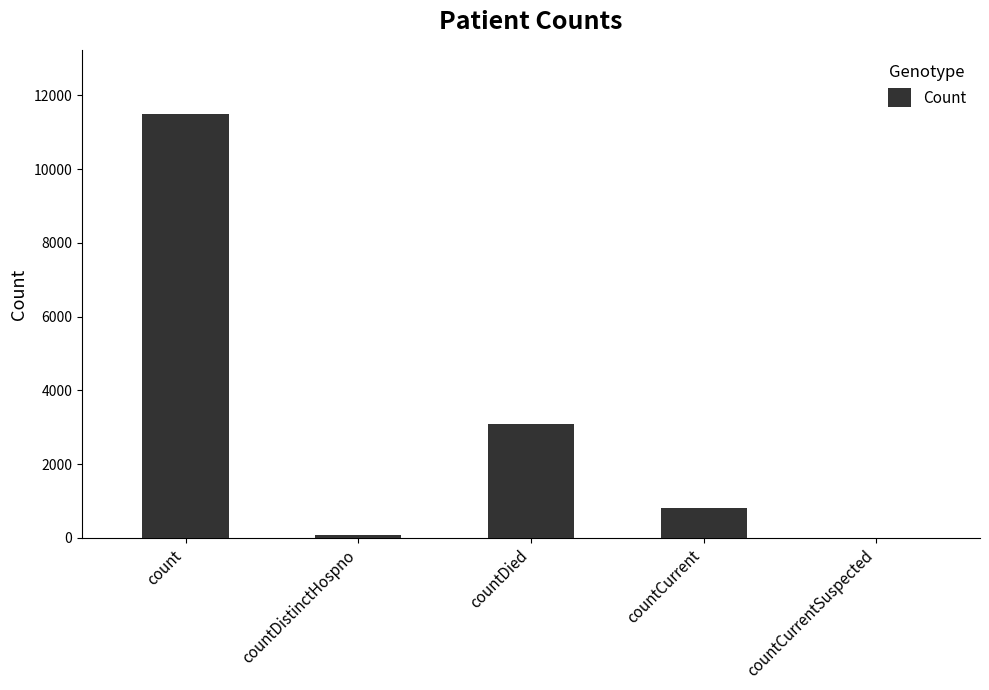

What is the maximum value shown in the chart?

11505